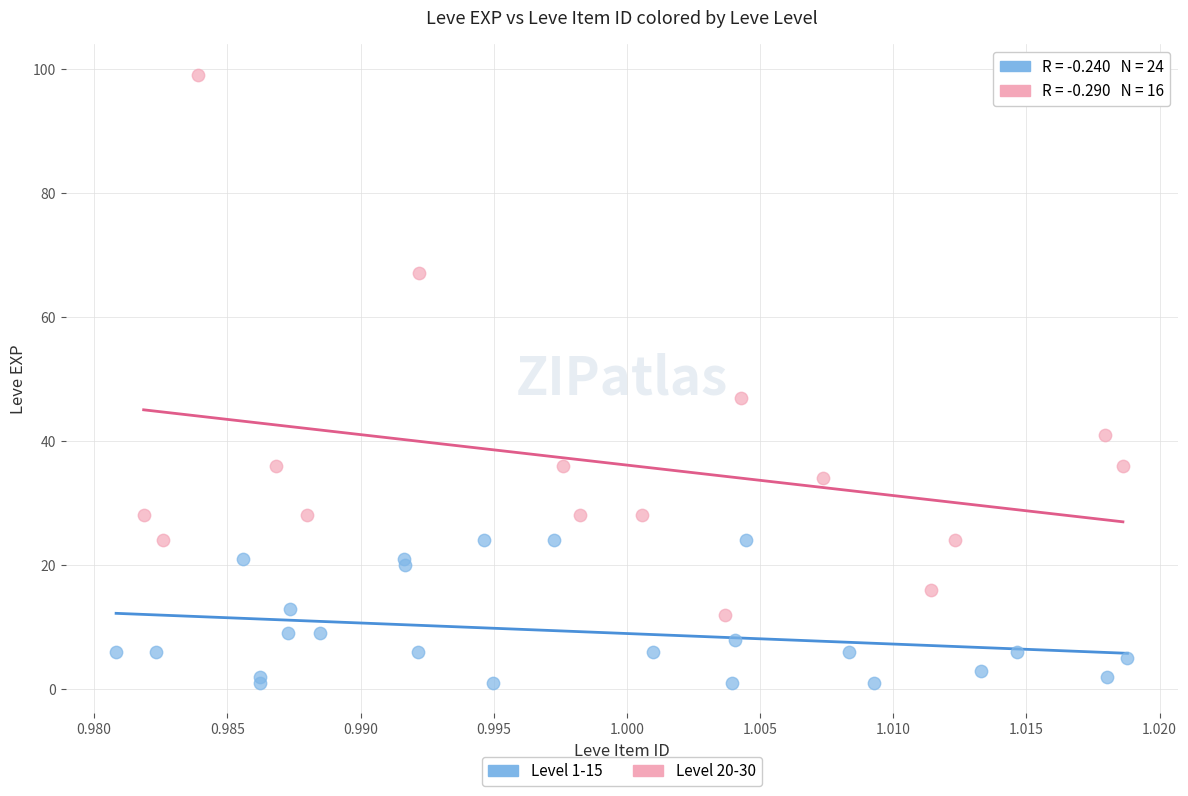

Which series contains the lowest Y value?

Level 1-15